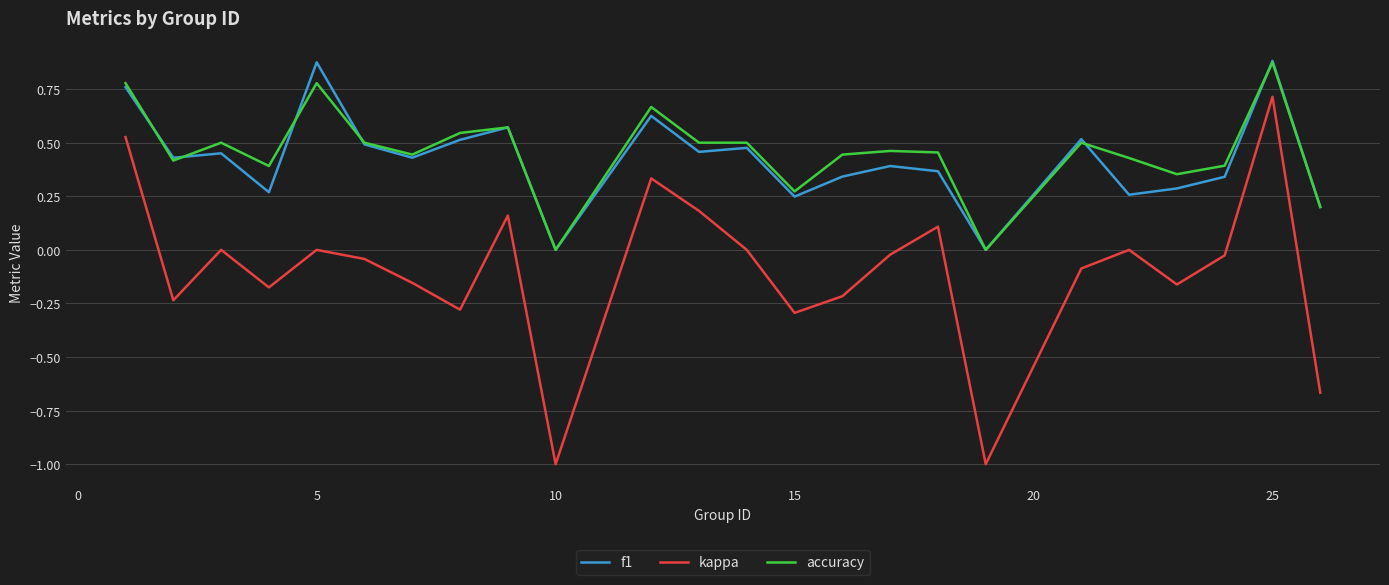

True or false: f1 and kappa cross at least once.

False